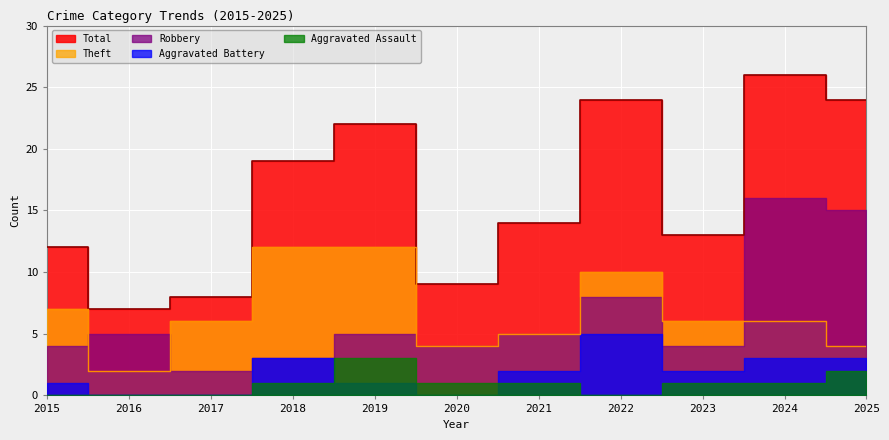

The Robbery series shows 16 at 2024. True or false?

True